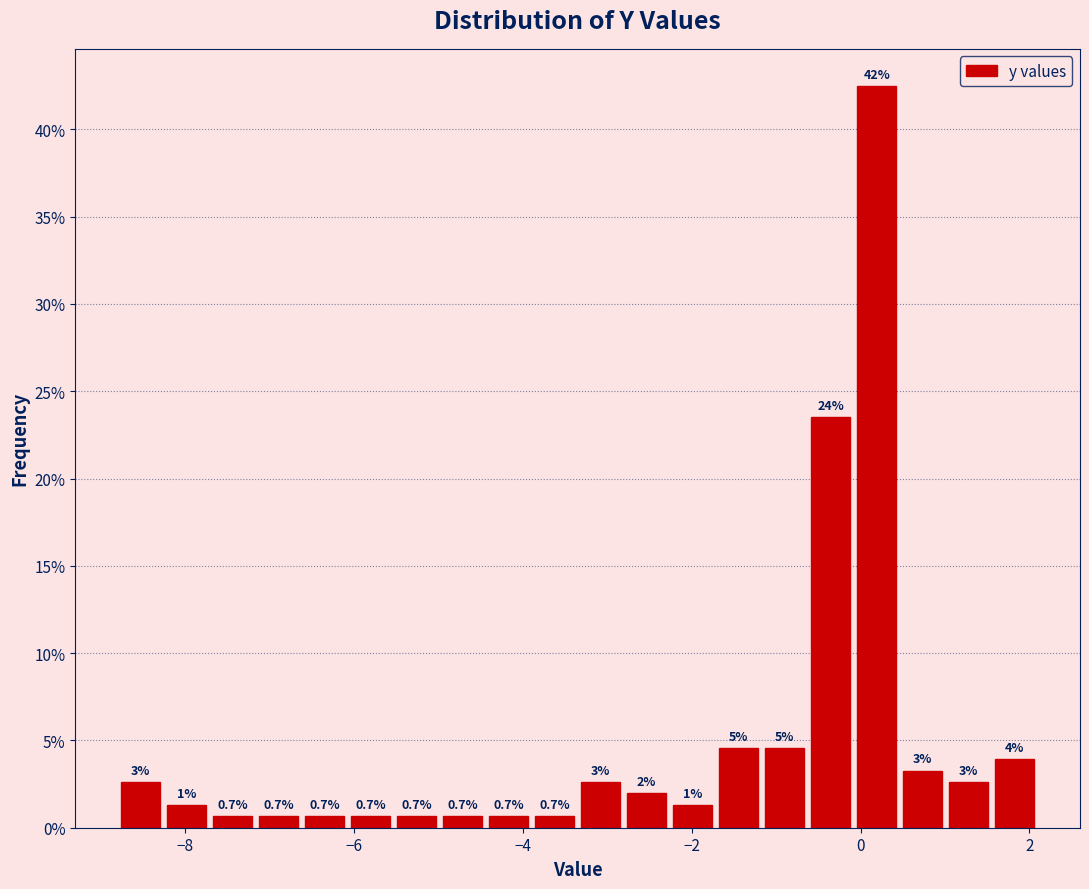

Around what value on the x-axis is the tallest bar? Give the approximate position of its centre, as read against the axis.

0.2